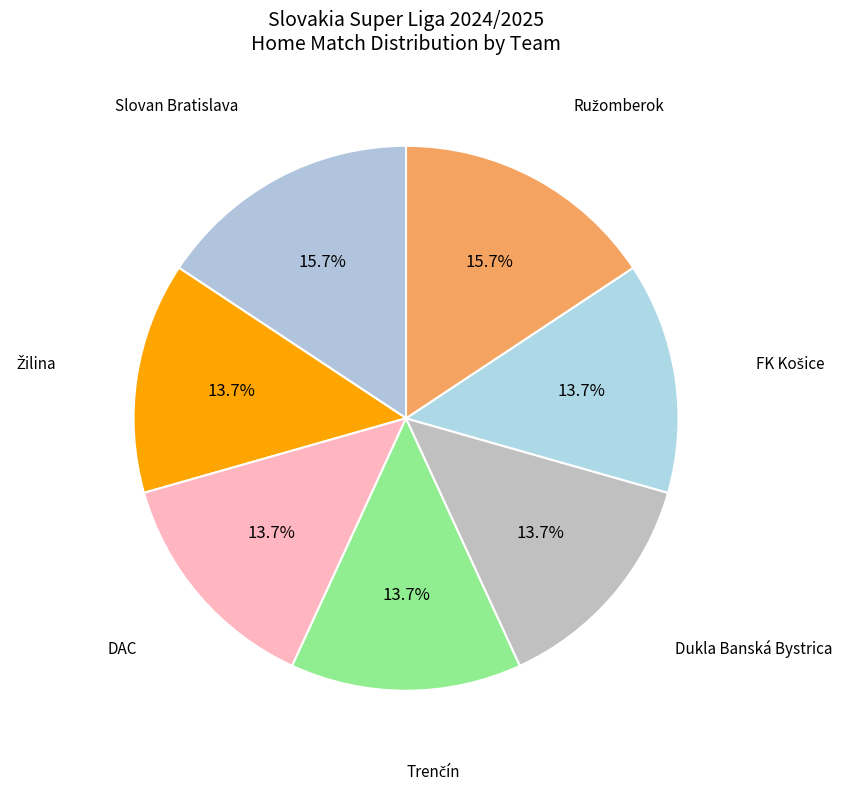

How many slices are in this pie chart?

7